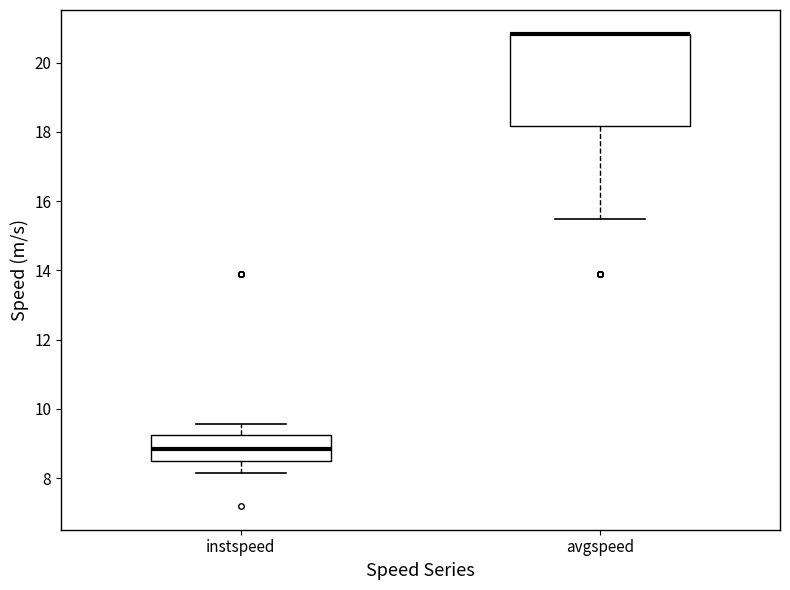

Comparing the boxes themselves (not the whiskers), which one is the tallest?

avgspeed